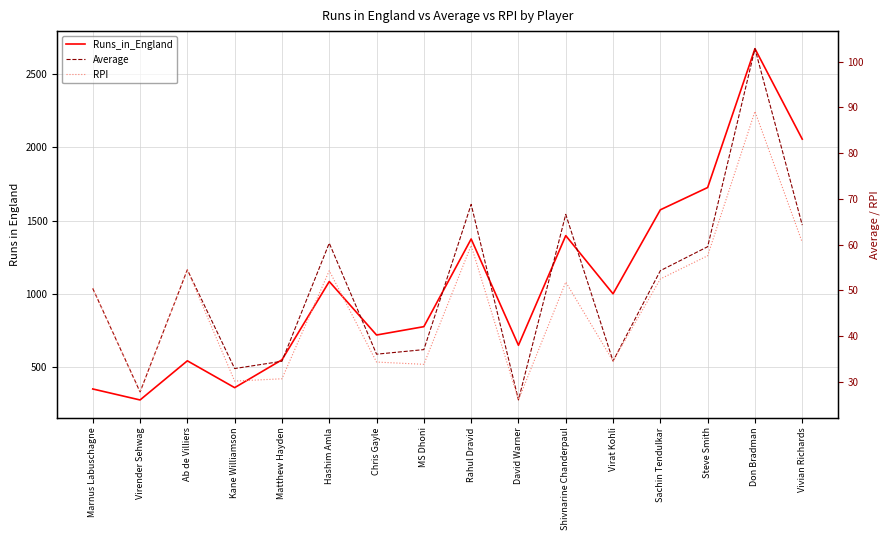

What is the approximate value of Average at David Warner?

26.0